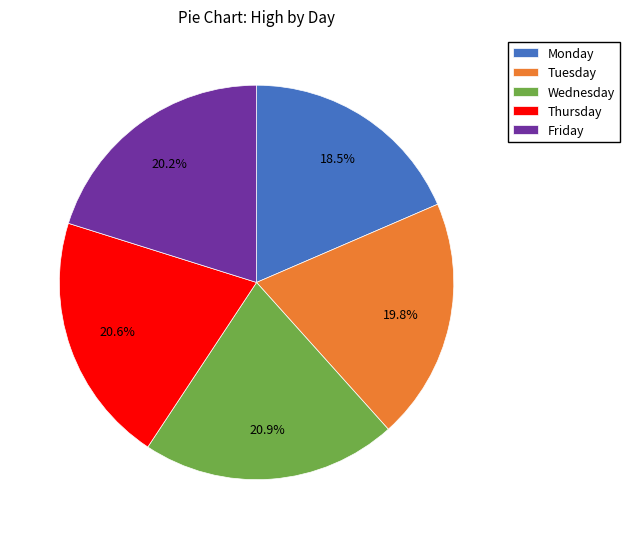

Is the sum of Tuesday and Thursday greater than half?

No